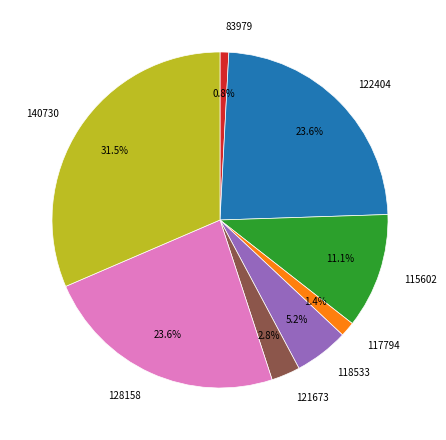

To the nearest percent, what is the difference between the largest and smallest slice percentages?

31%